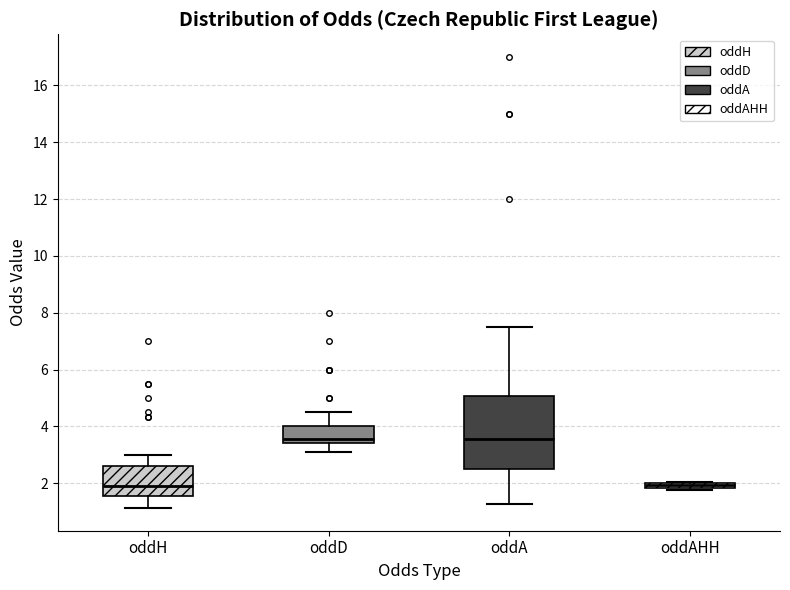

Comparing the boxes themselves (not the whiskers), which one is the tallest?

oddA